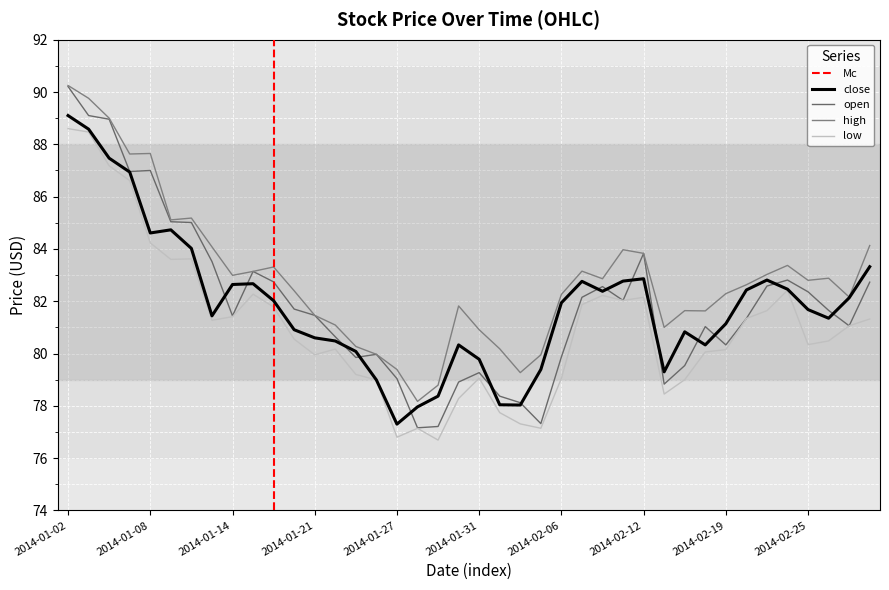

True or false: low and high cross at least once.

False